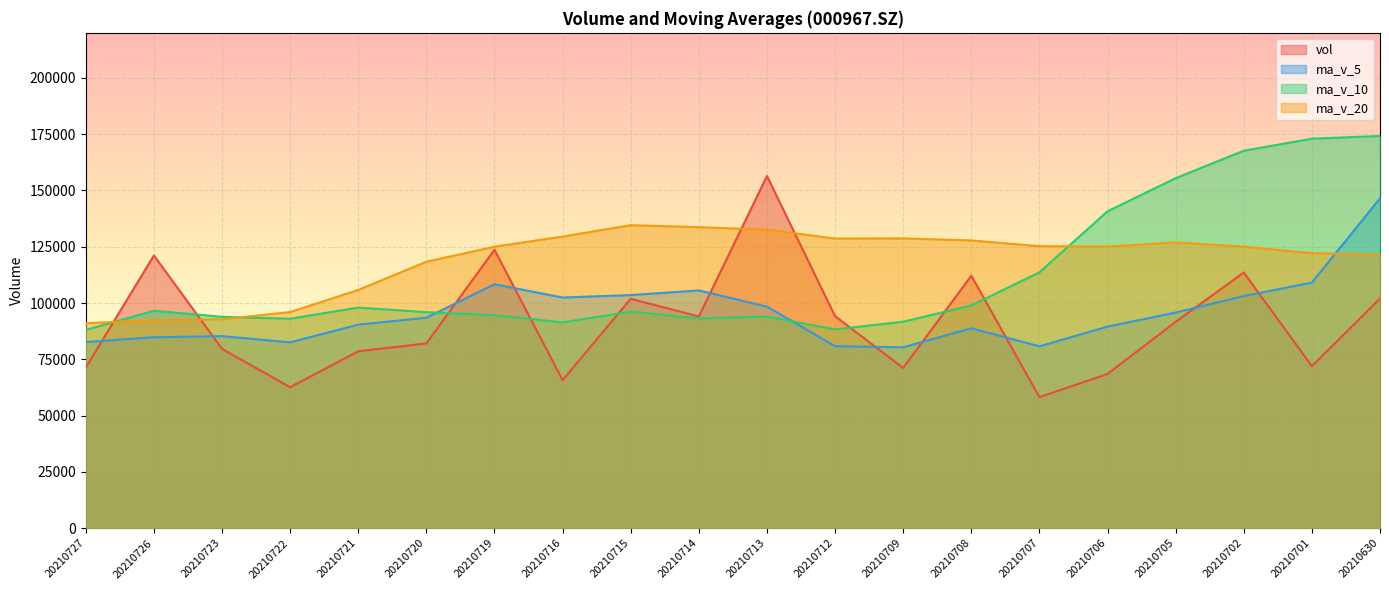

Rank the series by their maximum value, from lowest to highest.

ma_v_20, ma_v_5, vol, ma_v_10